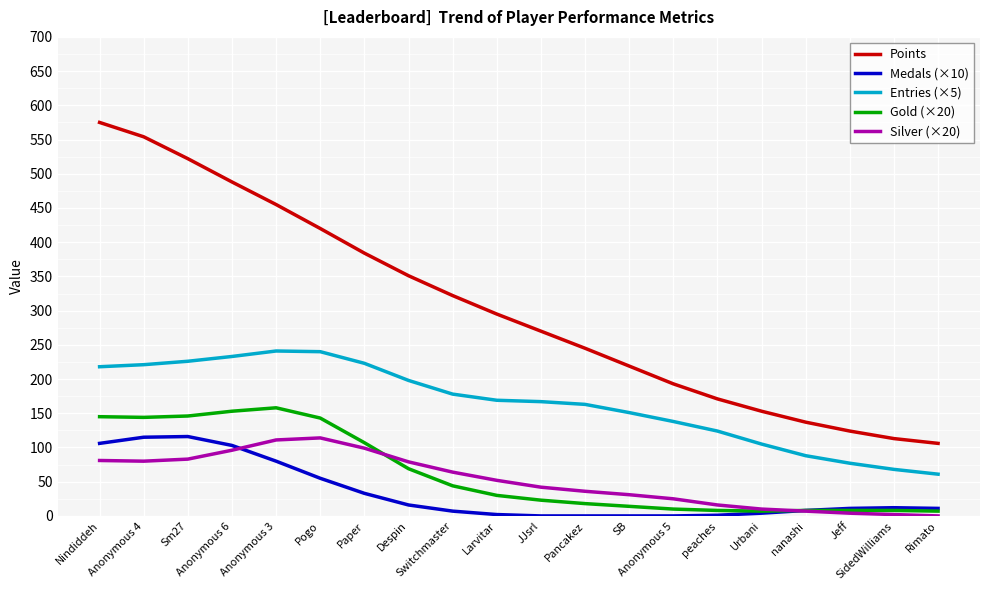

What is the lowest value of the Points series?

106